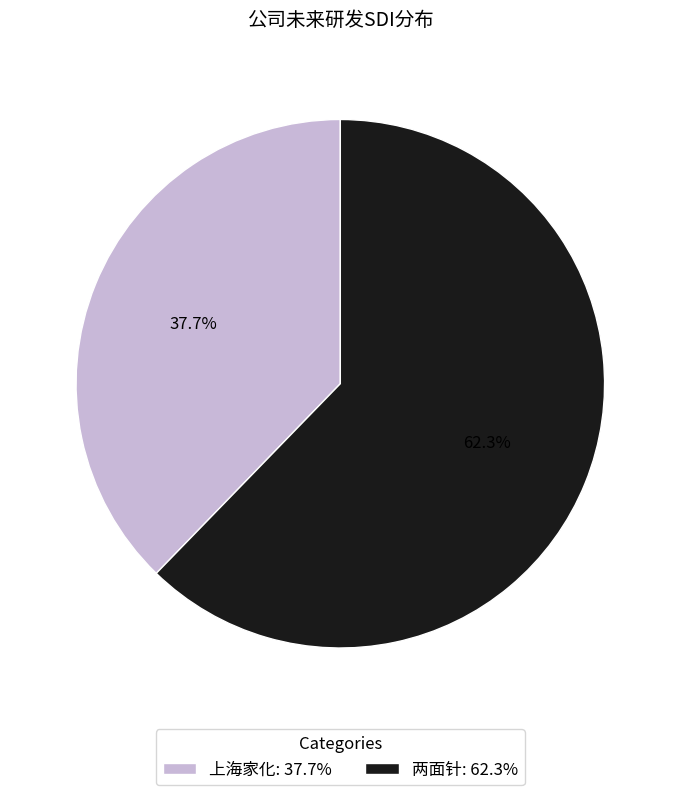

To the nearest percent, what percentage of the pie is 两面针?

62%